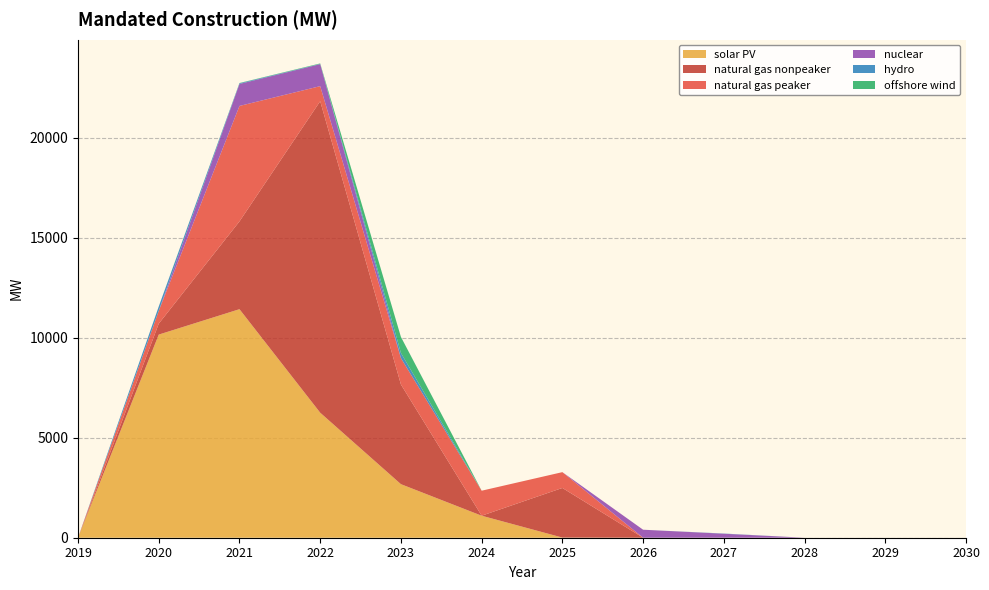

Reading left to right, list all the values displayed in this chart.

solar PV: 0.0	10153.9	11423.4	6249.3	2677.0	1100.0	7.5	0.0	0.0	0.0	0.0	0.0
natural gas nonpeaker: 0.0	546.3	4388.3	15570.9	4983.5	0.0	2480.0	0.0	0.0	0.0	0.0	0.0
natural gas peaker: 0.0	641.3	5771.4	752.6	1319.3	1250.4	790.5	0.0	0.0	0.0	0.0	0.0
nuclear: 0.0	0.0	1100.0	1100.0	0.0	0.0	0.0	400.0	200.0	0.0	0.0	0.0
hydro: 0.0	216.5	34.1	15.0	256.9	0.0	0.0	0.0	9.6	0.0	0.0	0.0
offshore wind: 0.0	0.0	12.0	20.4	800.0	0.0	0.0	0.0	0.0	0.0	0.0	0.0